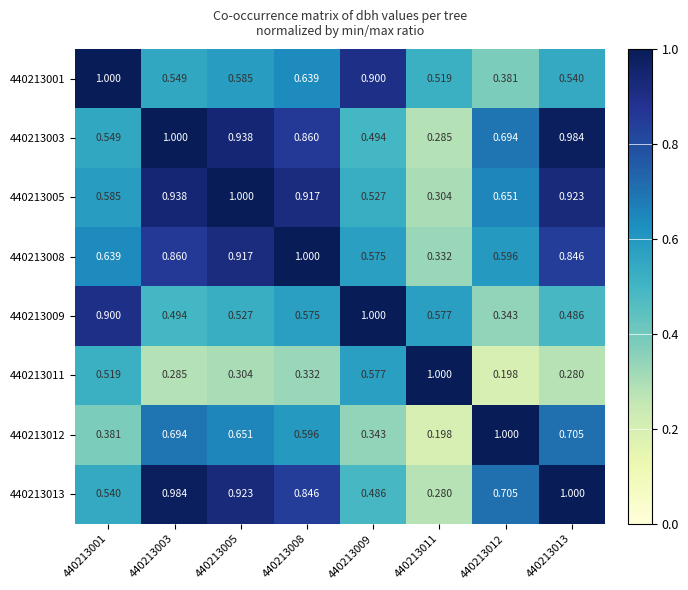

Is the value of 440213011 at 440213011 greater than the value of 440213001 at 440213008?

Yes